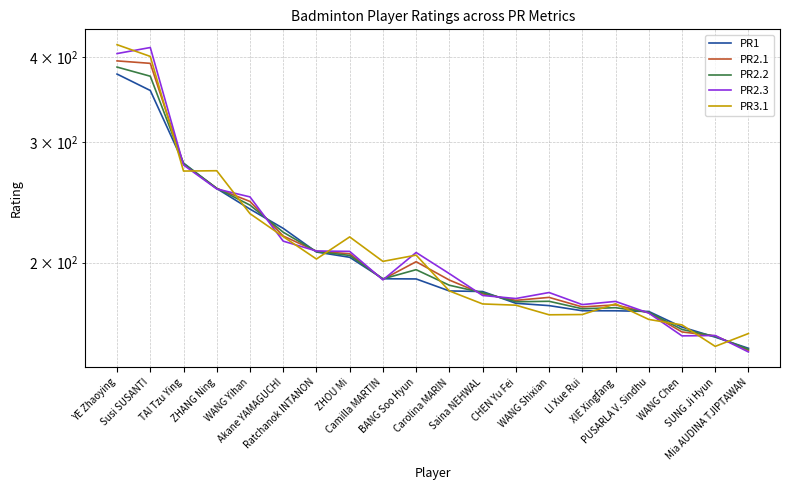

At which label does PR2.2 reach its minimum?

Mia AUDINA TJIPTAWAN